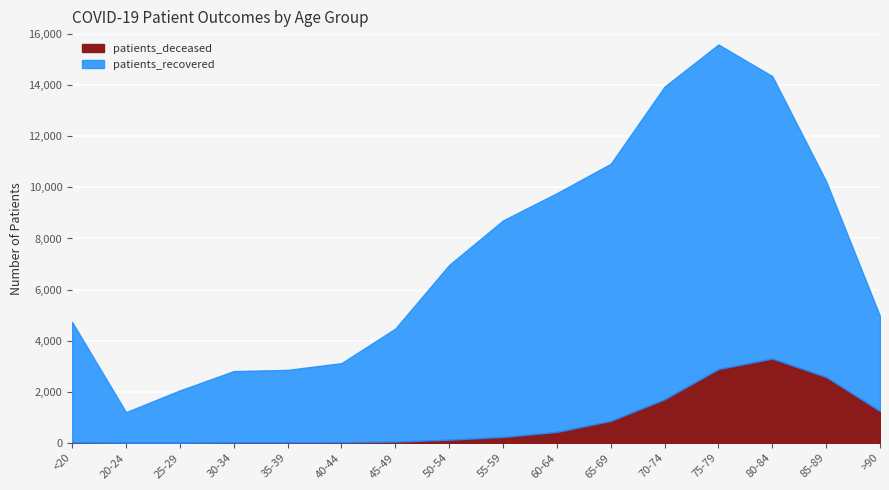

Where does the patients_recovered series first go above 6838?

55-59